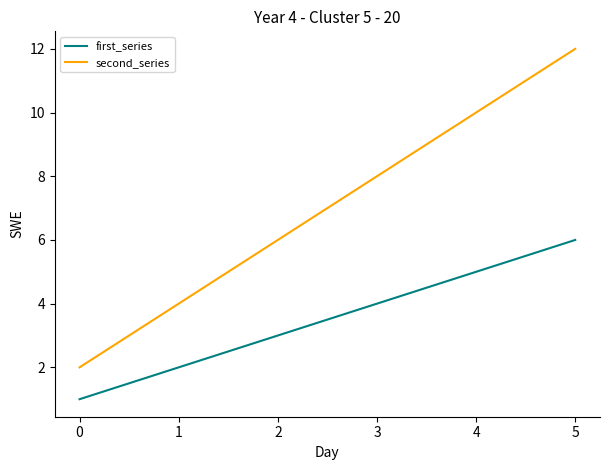

What is the maximum value shown in the chart?

12